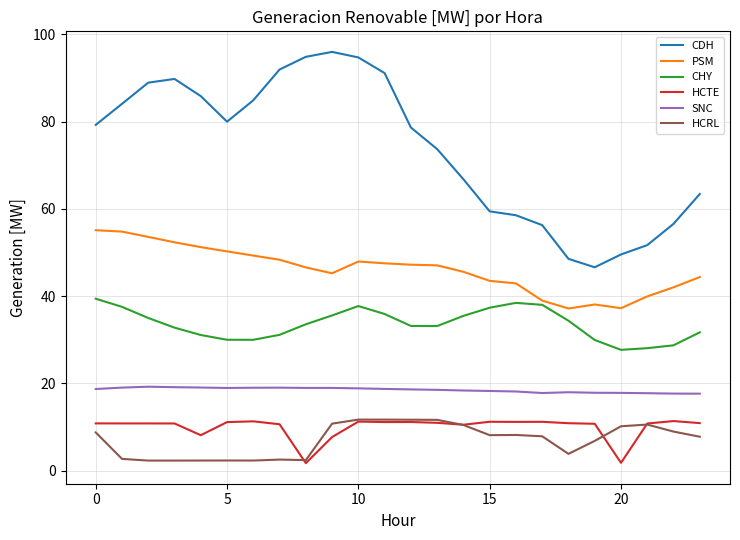

What is the highest value of the PSM series?

55.1